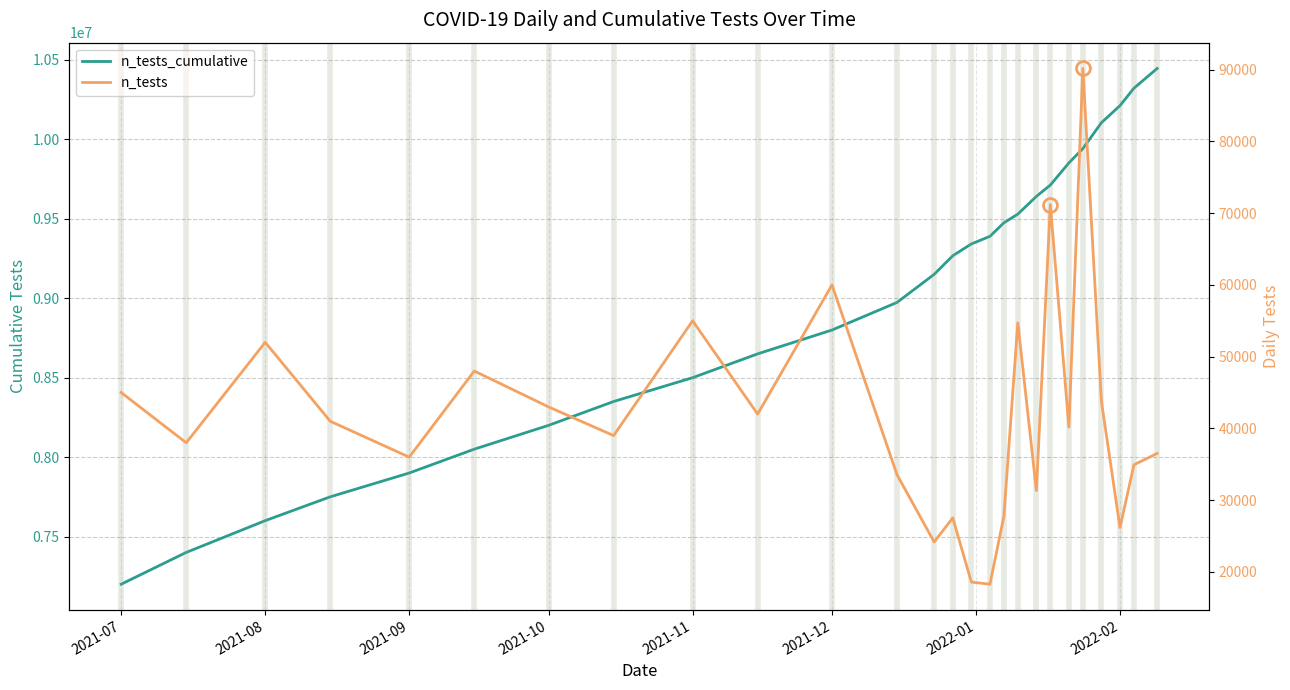

Does the chart display data point markers on the line(s)?

No